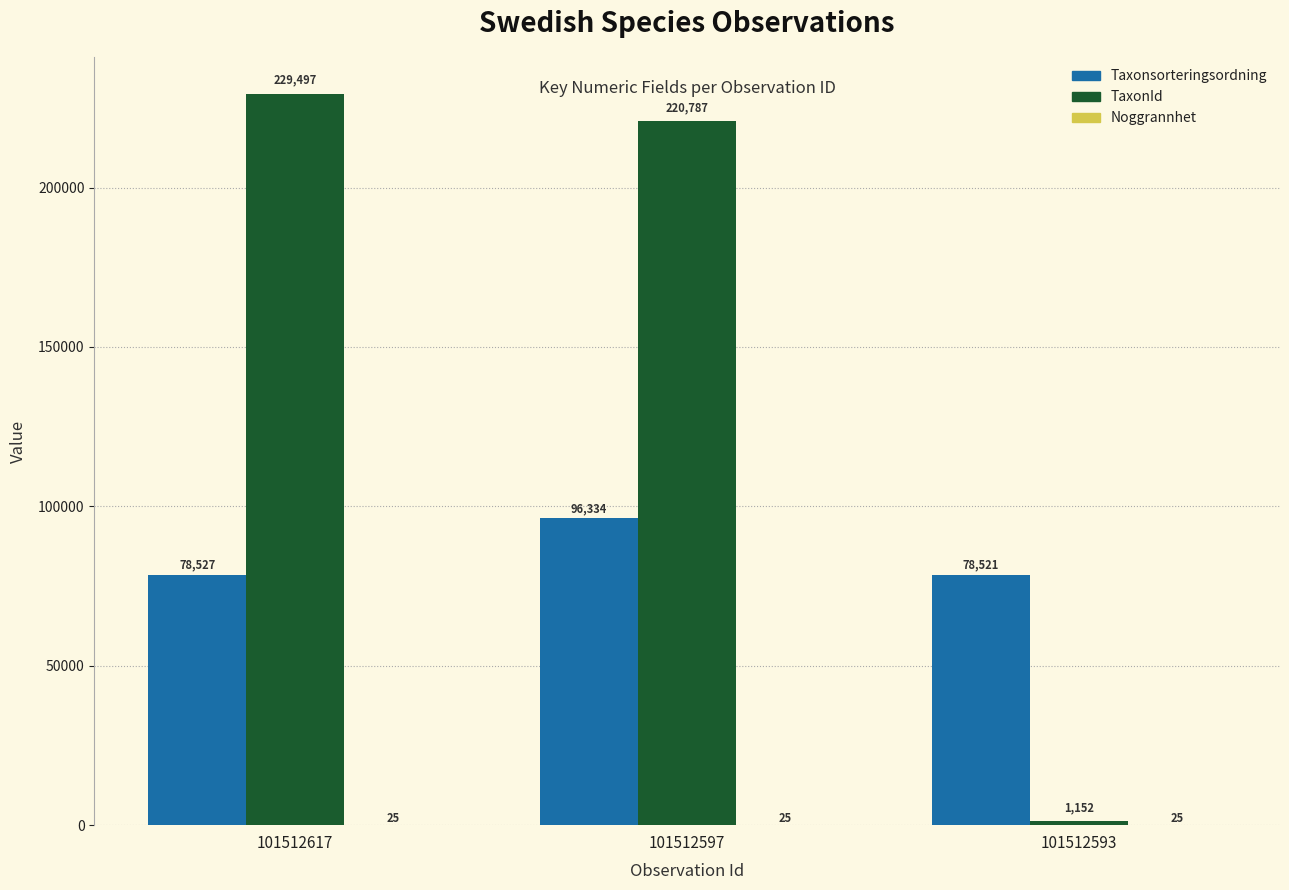

Between 101512617 and 101512593, which series saw the biggest shift?

TaxonId